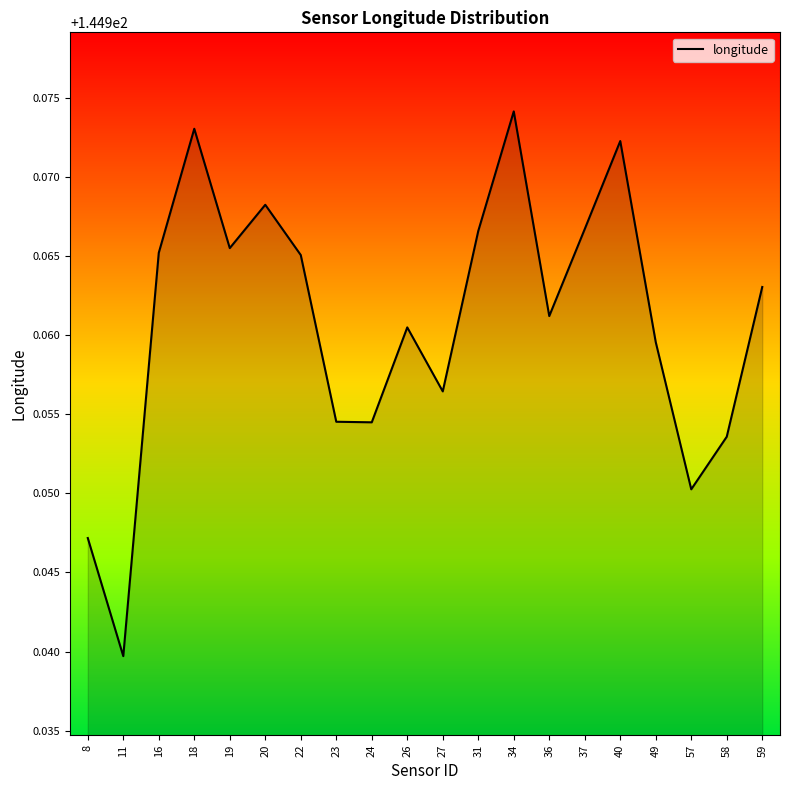

Where is the first local maximum?

18